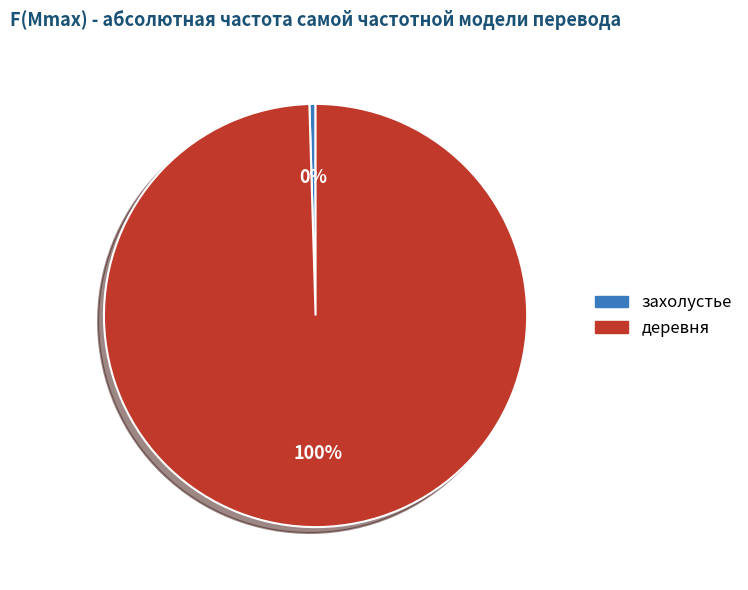

To the nearest percent, what is the average slice percentage?

50%